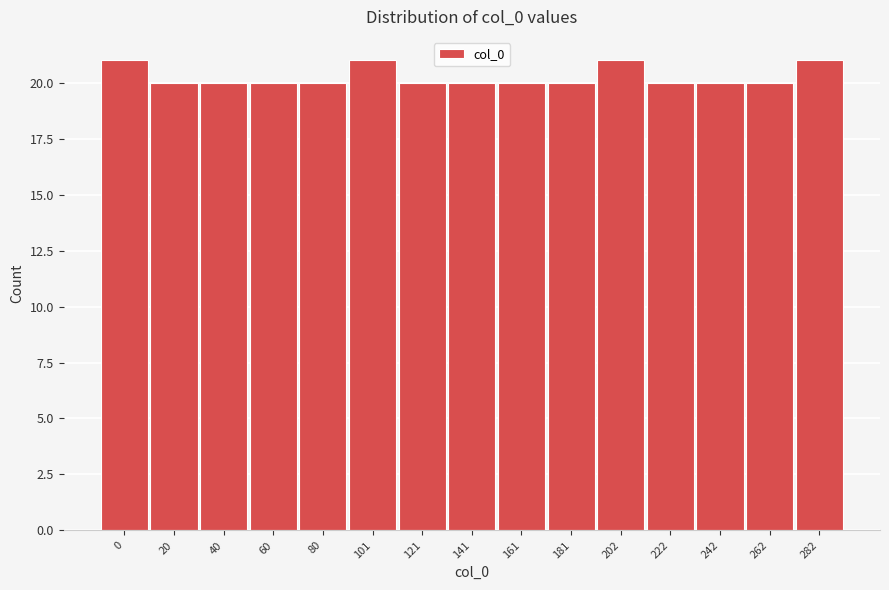

Reading left to right, transcribe all the data shown in this chart.

0=21	20=20	40=20	60=20	80=20	101=21	121=20	141=20	161=20	181=20	202=21	222=20	242=20	262=20	282=21